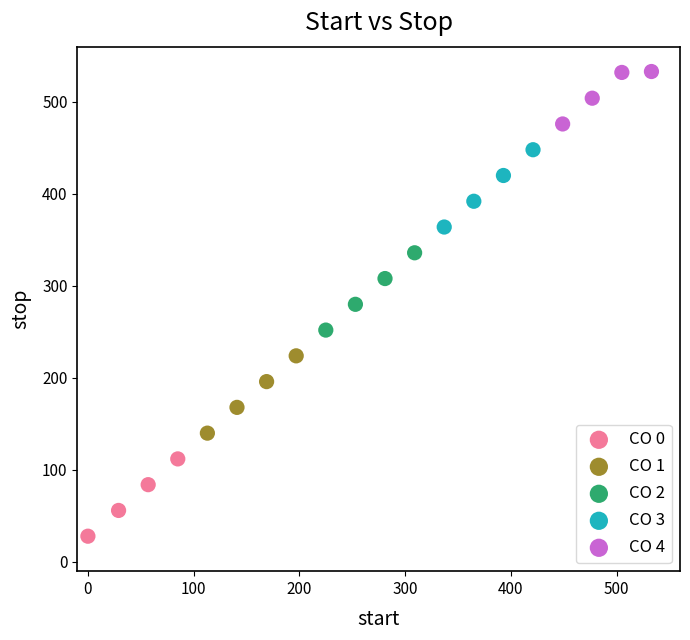

Which series reaches the maximum Y coordinate?

CO 4